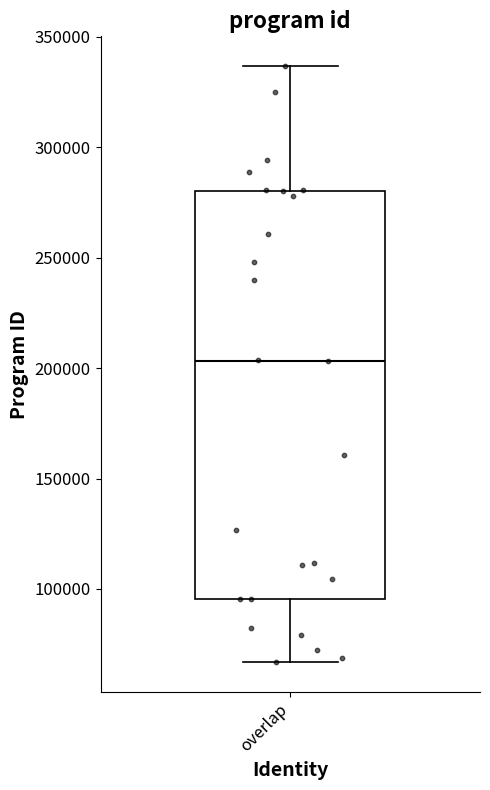

Transcribe this box plot: give where the median line is, the range the box spans, and where the two whiskers end, as read against the y-axis. The values are not printed on the chart, so give them approximately, as read against the axis.

median 205000, box 95000 to 280000, whiskers 65000 to 335000